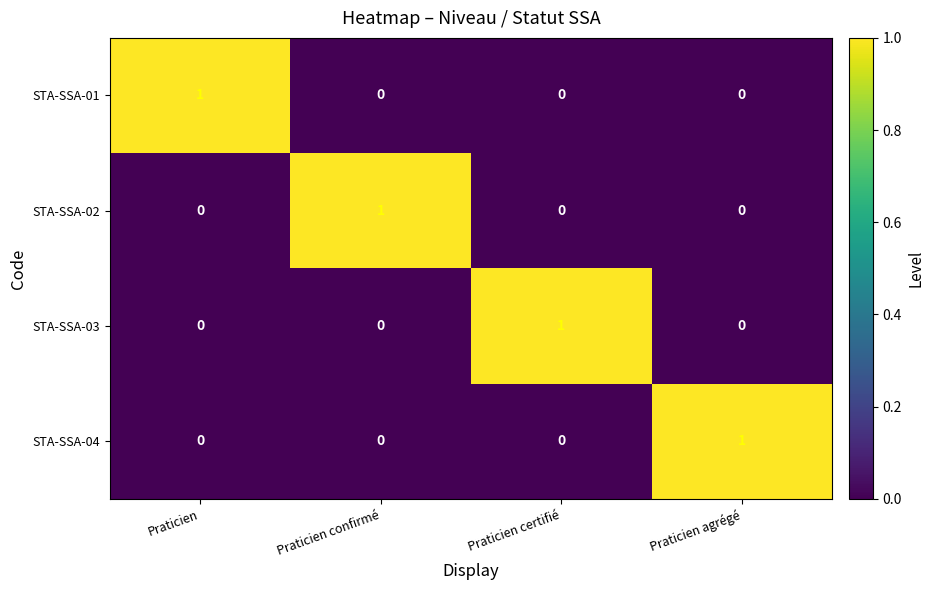

What is the spread (max minus min) of values at Praticien confirmé?

1